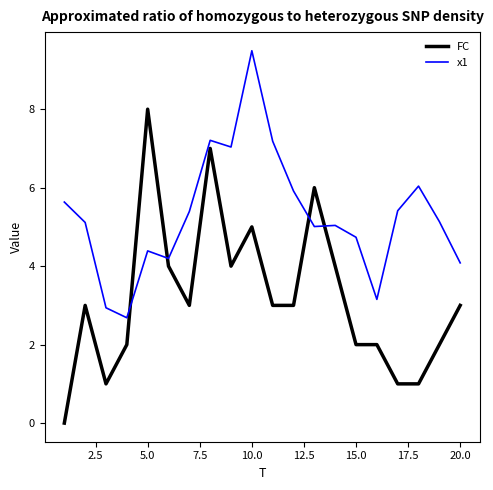

After their last crossing, which series has the higher values: x1 or FC?

x1